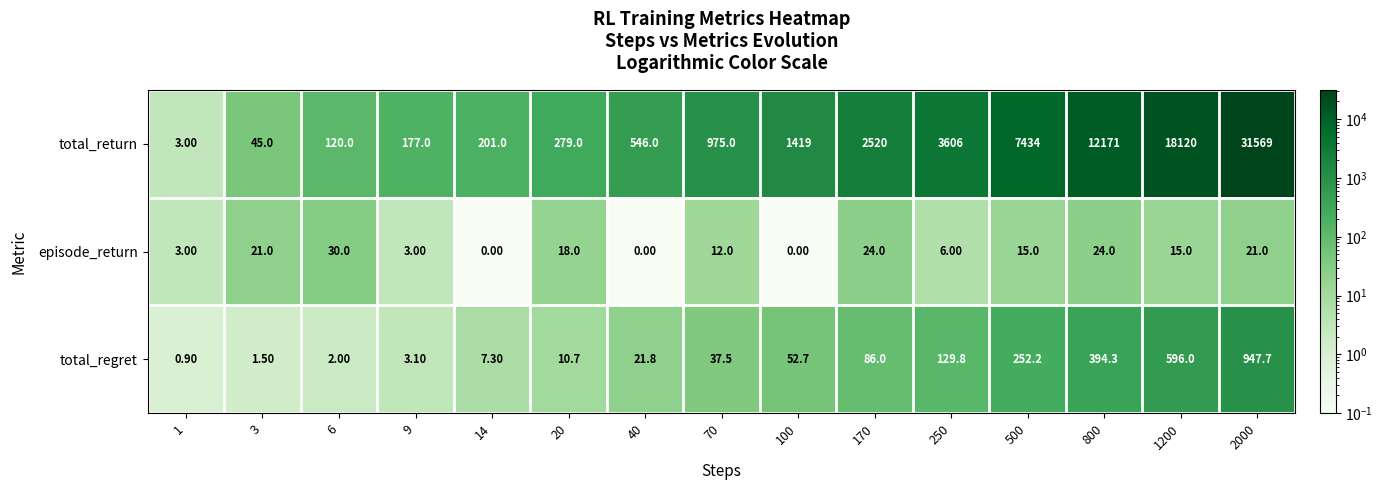

Which series has the largest range (max minus min)?

total_return